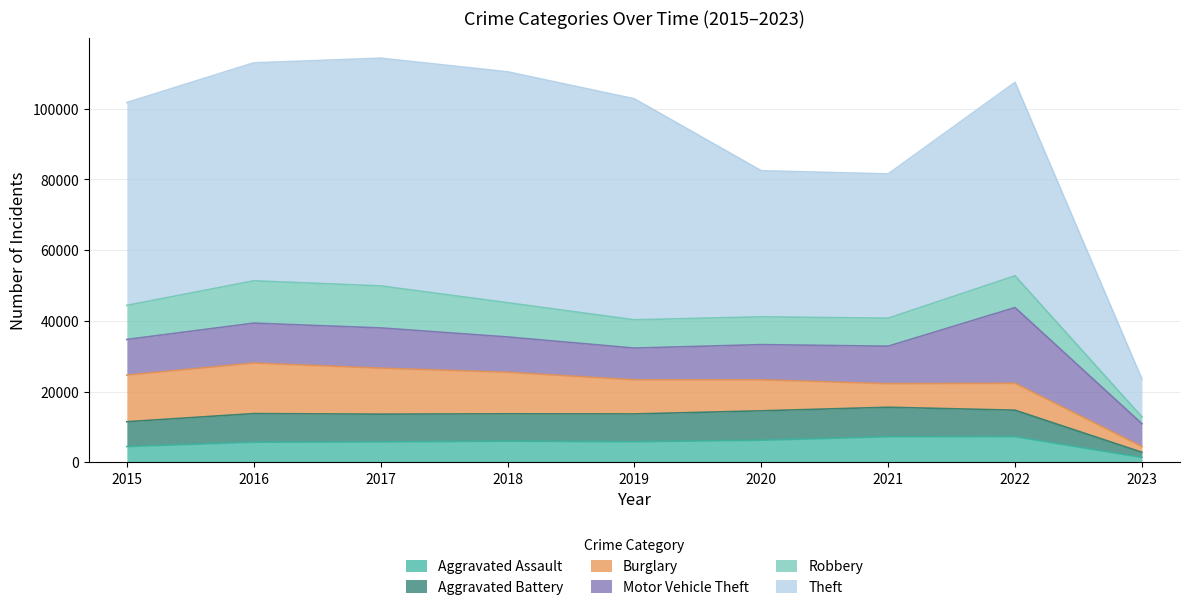

Does the chart display data point markers on the line(s)?

No